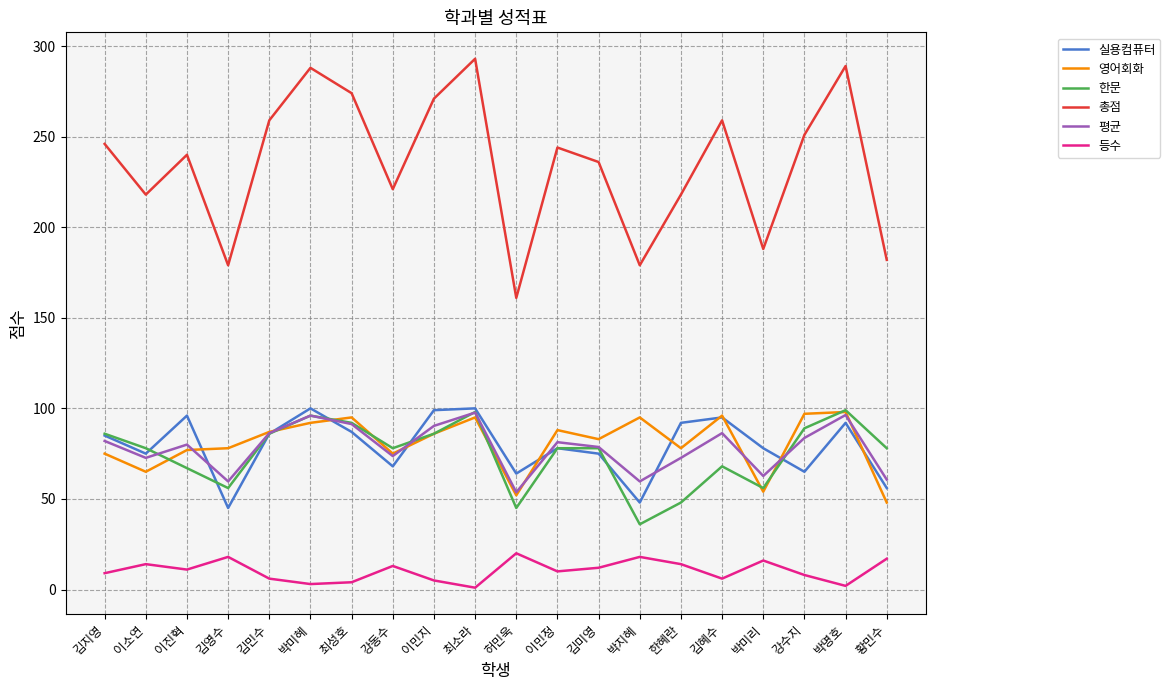

True or false: 총점 and 영어회화 cross at least once.

False